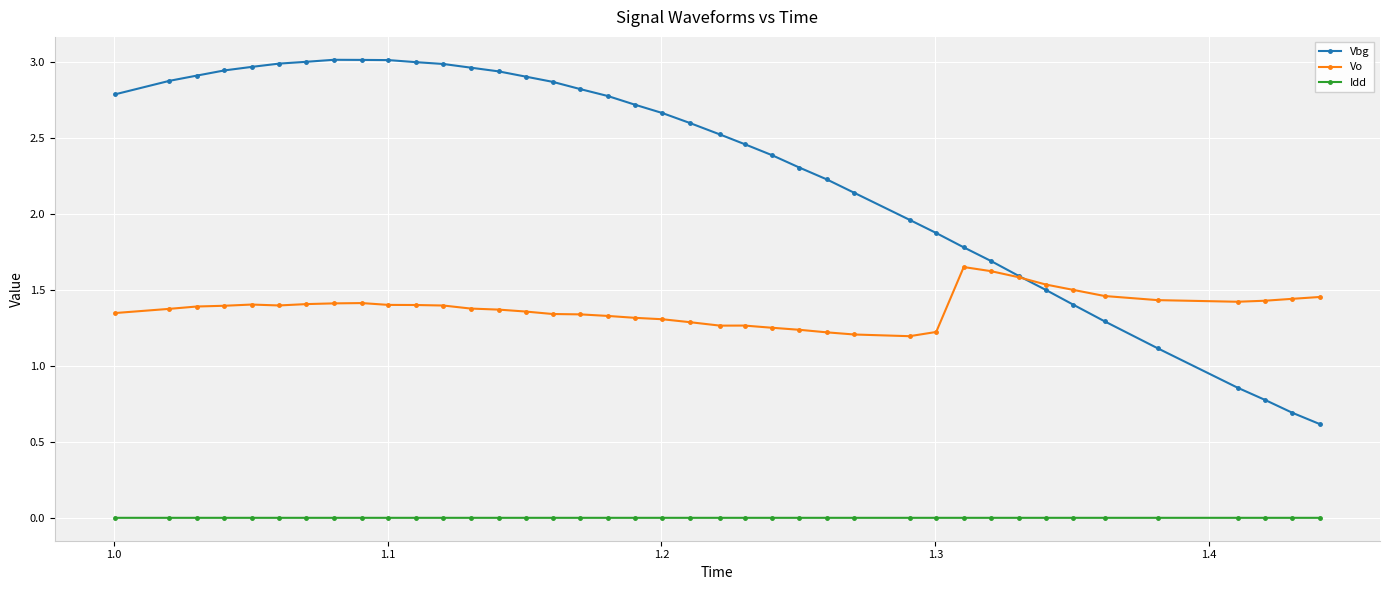

List the series in order of their overall mean, lowest first.

Idd, Vo, Vbg